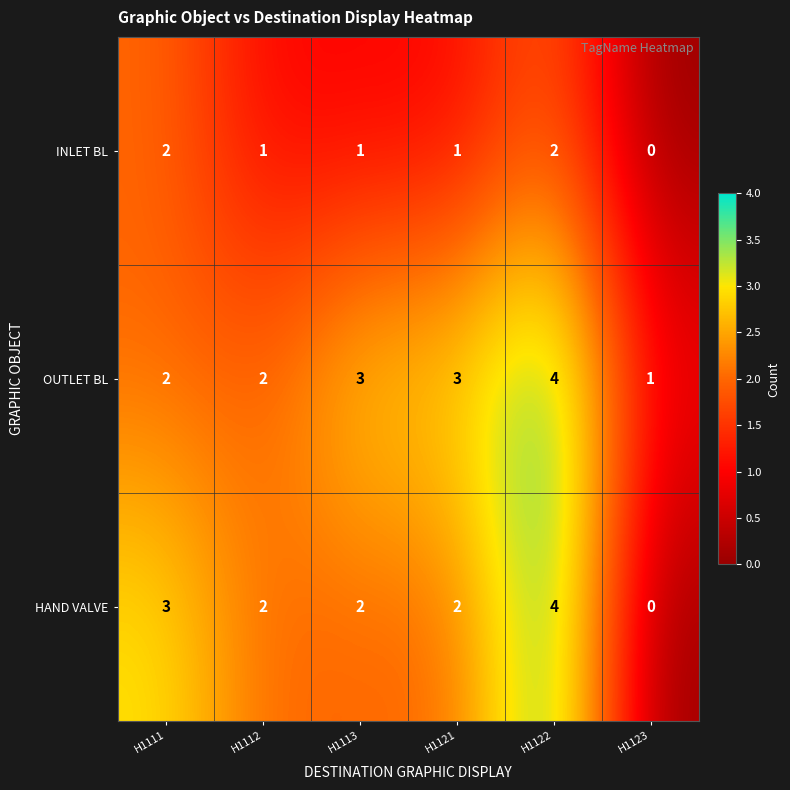

The OUTLET BL series shows 2 at H1111. True or false?

True